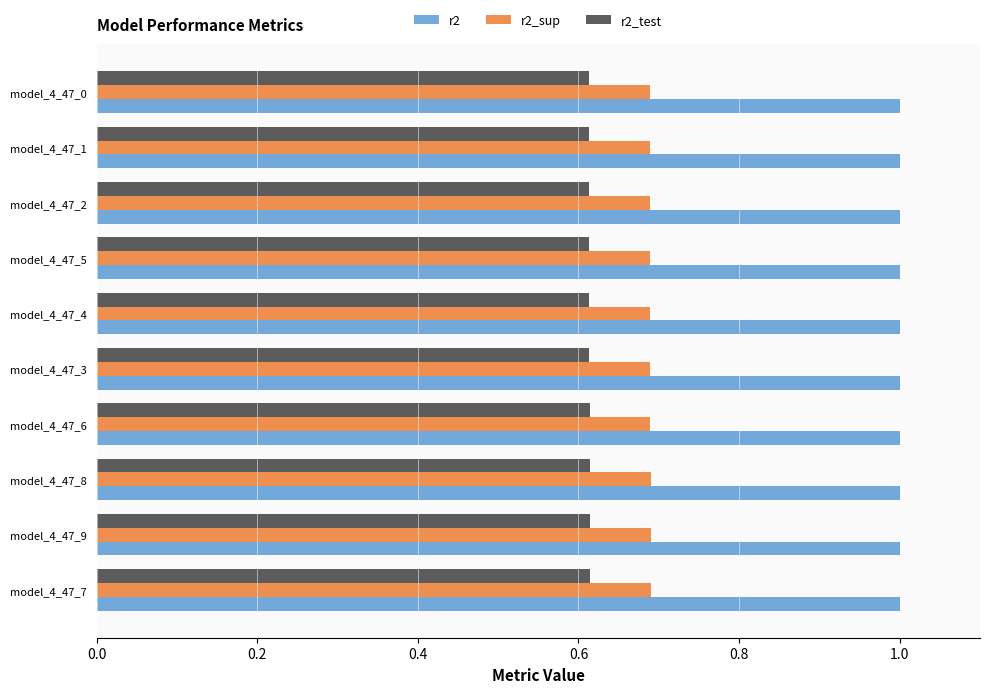

What is the difference between the highest and lowest values at model_4_47_2?

0.4